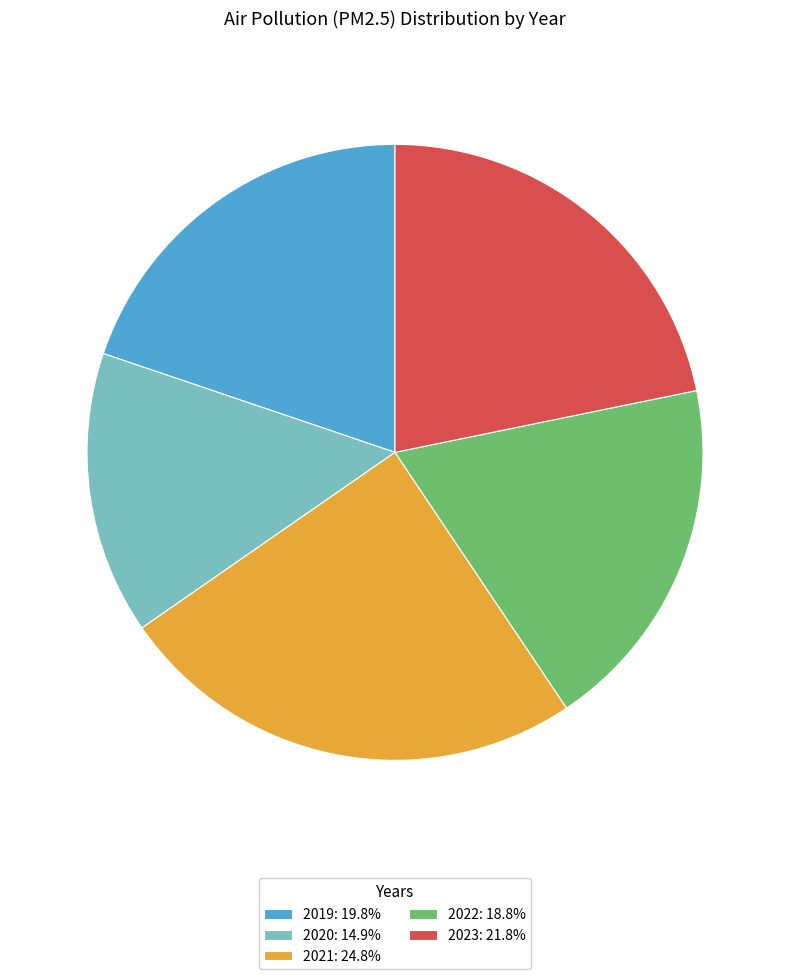

Count the number of slices in the pie.

5